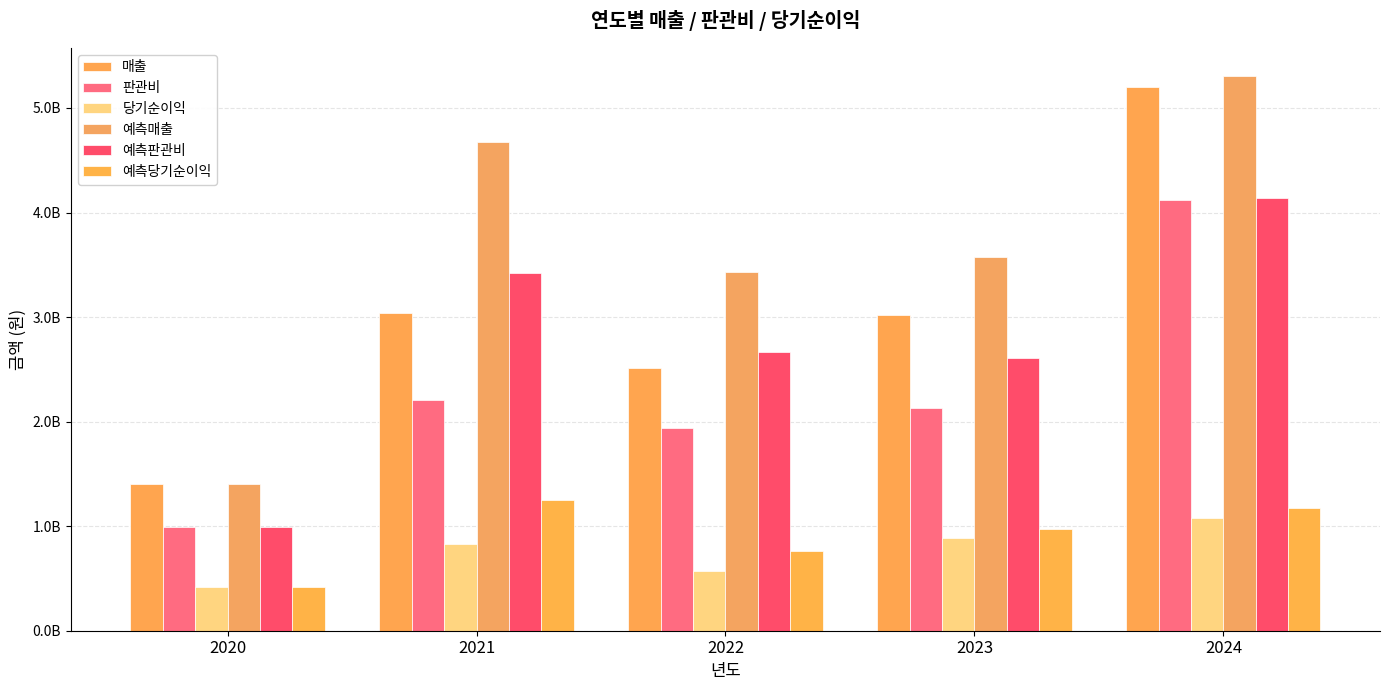

Which series has the largest total across all categories?

예측매출